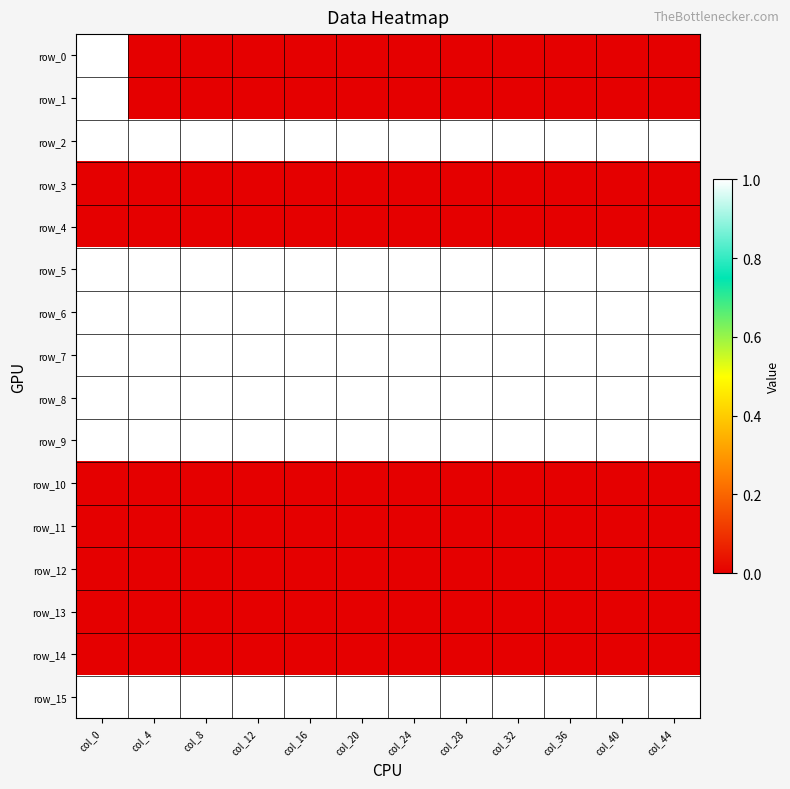

Is it true that row_6 equals 2 at col_24?

False